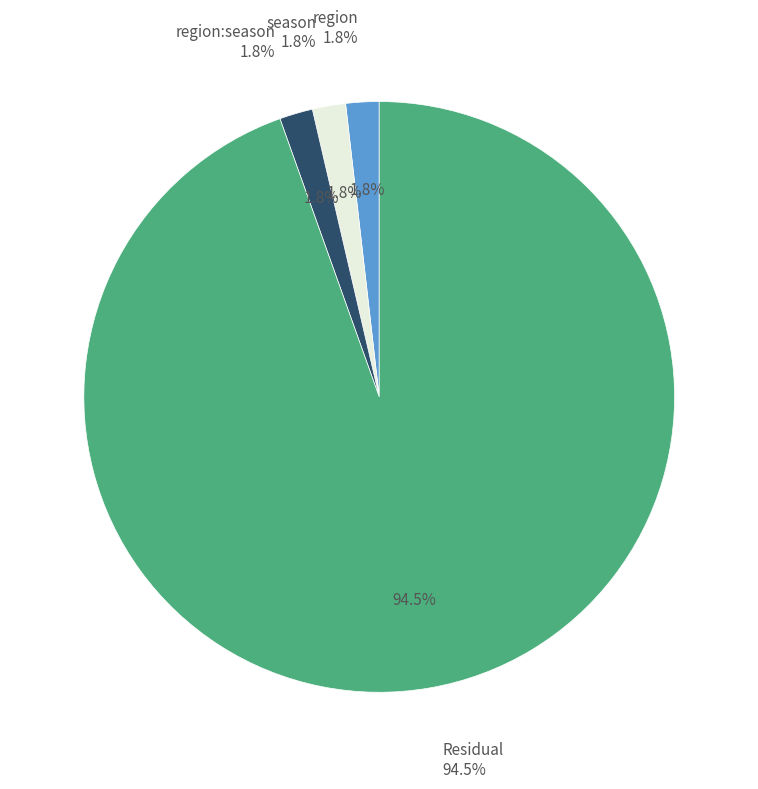

Is the sum of region:season and region greater than half?

No